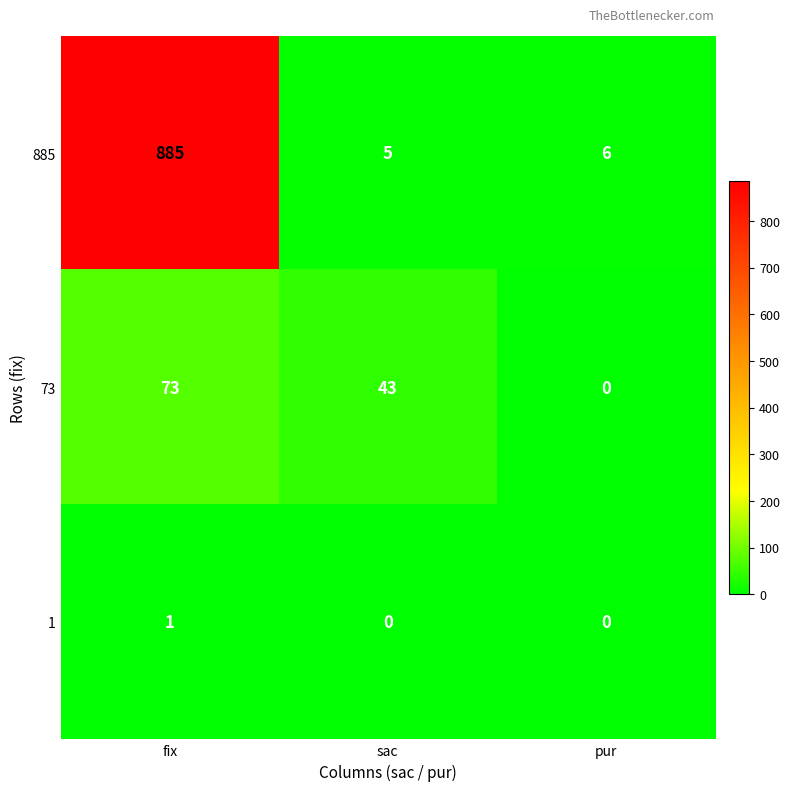

What is the difference between the highest and lowest values at sac?

43